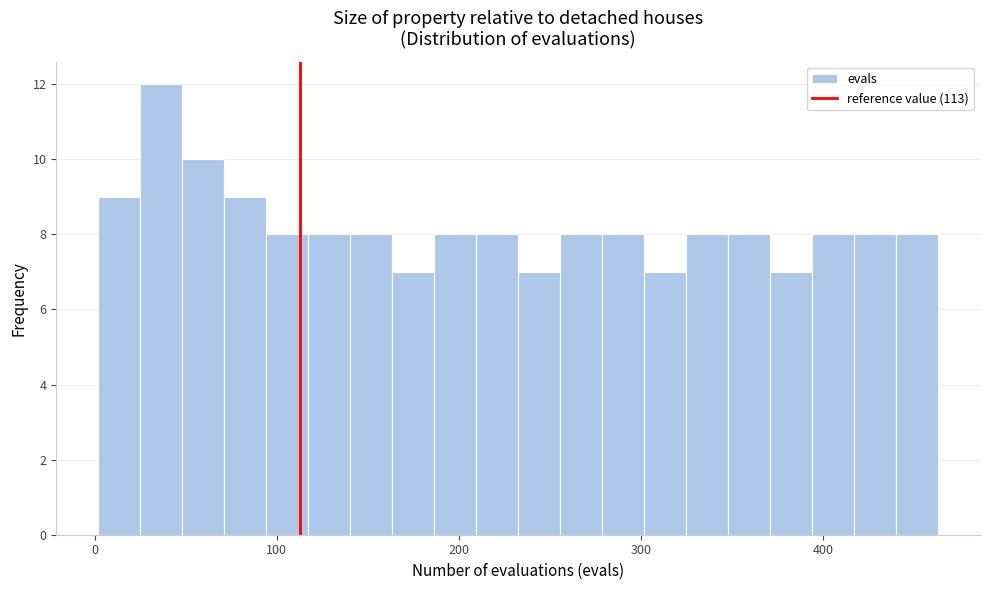

Around what value on the x-axis is the tallest bar? Give the approximate position of its centre, as read against the axis.

40